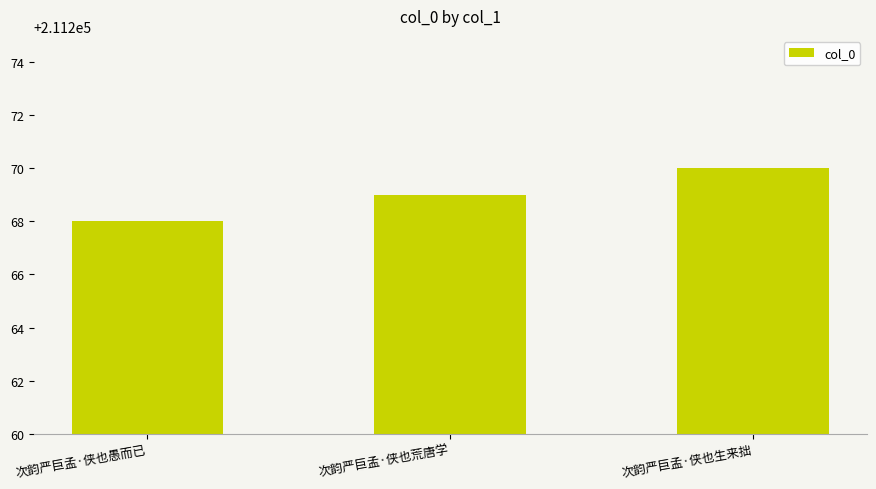

What is the smallest value displayed?

211268